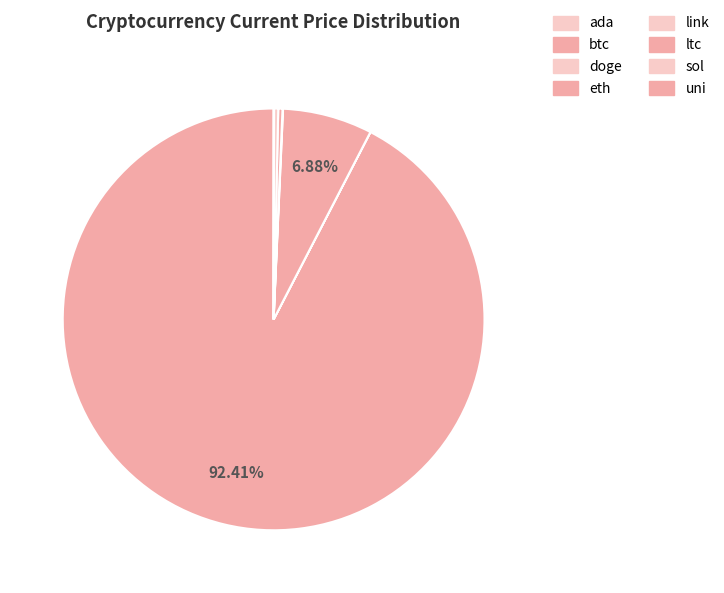

How many segments does this pie chart have?

8